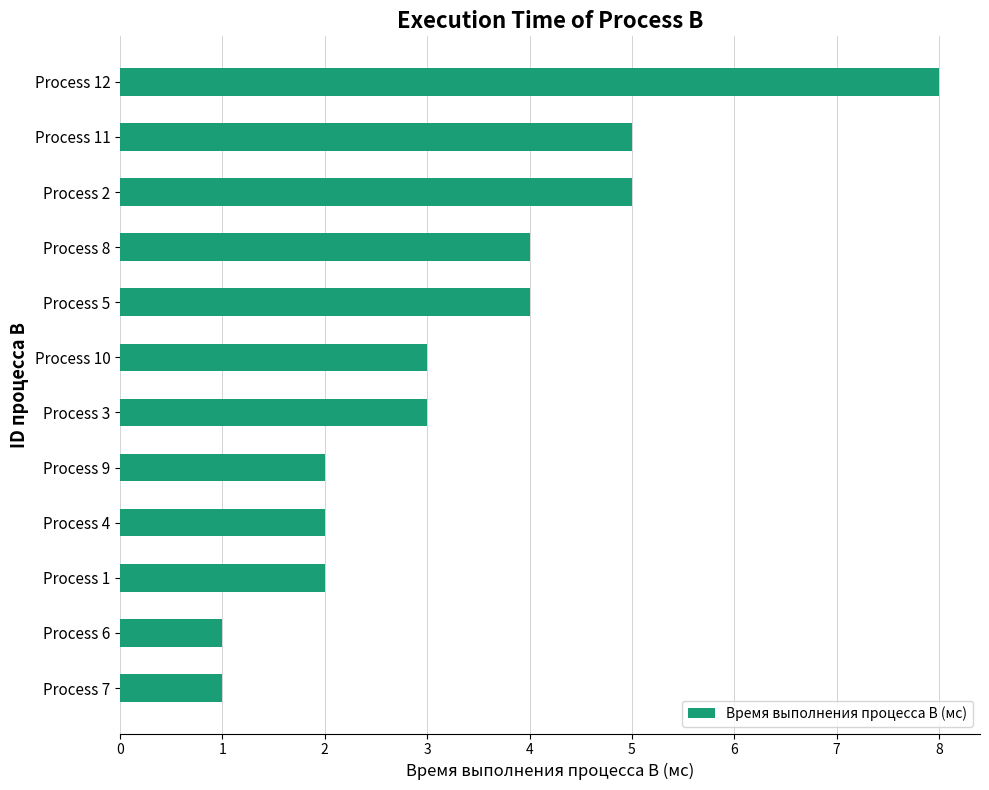

Does the chart contain any negative values?

No